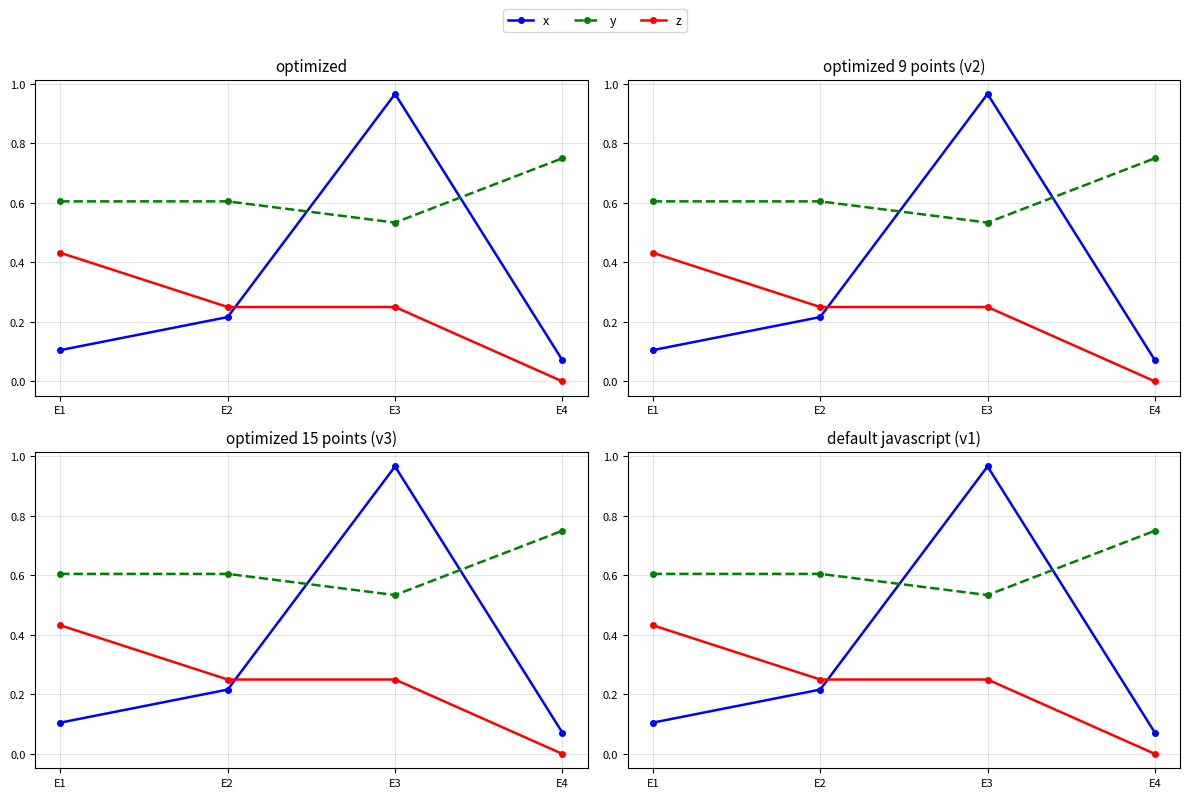

At which category is the sum across all series the highest?

E3